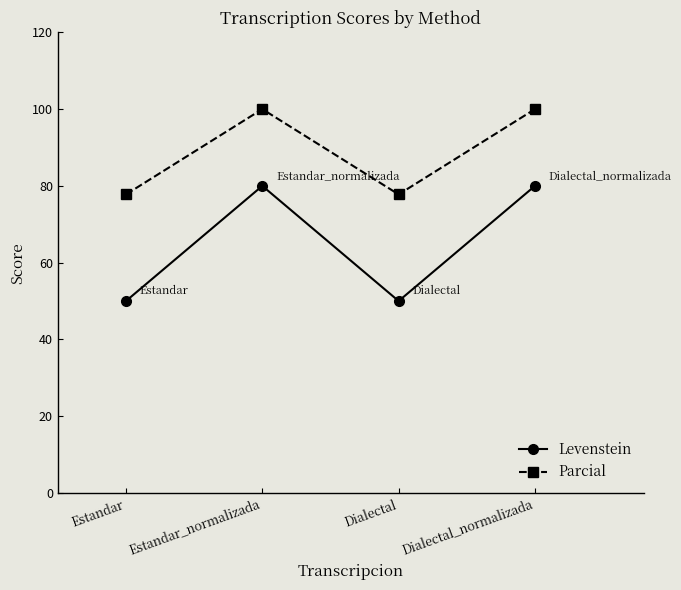

How many distinct data groups are displayed?

2